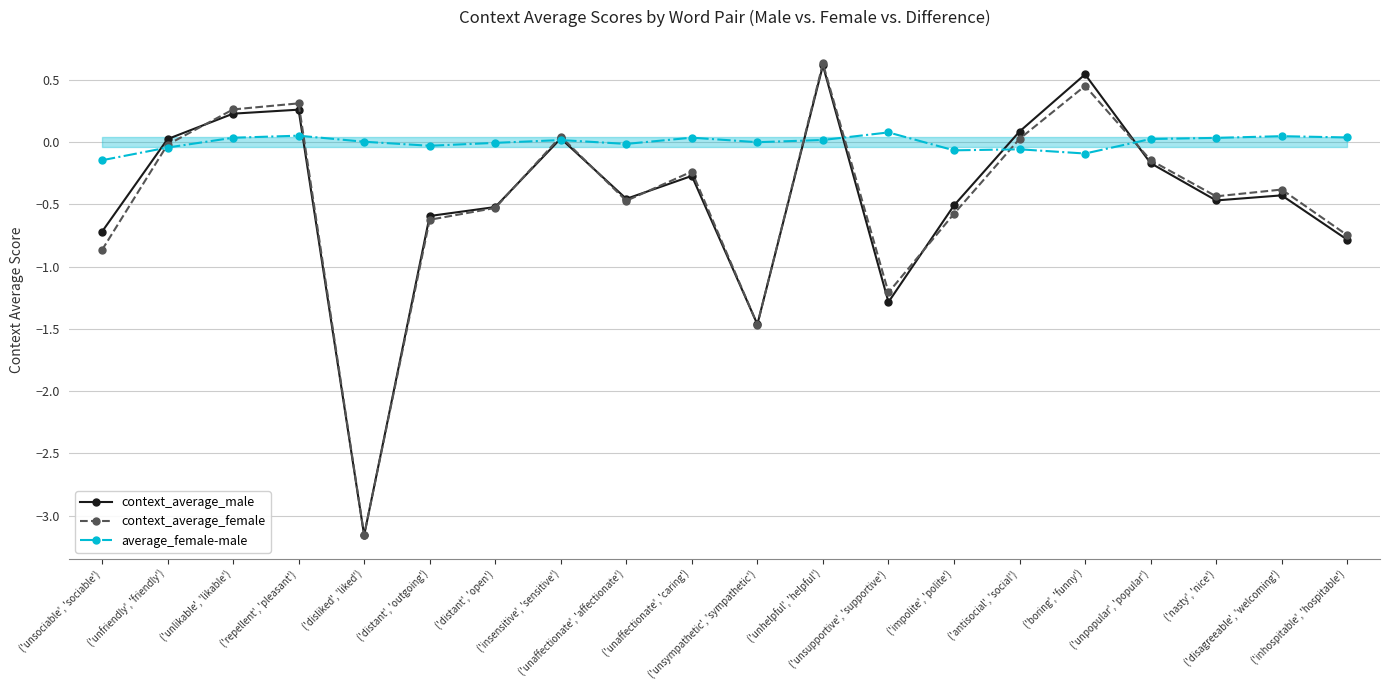

True or false: context_average_male has more than 0 interior local peaks.

True